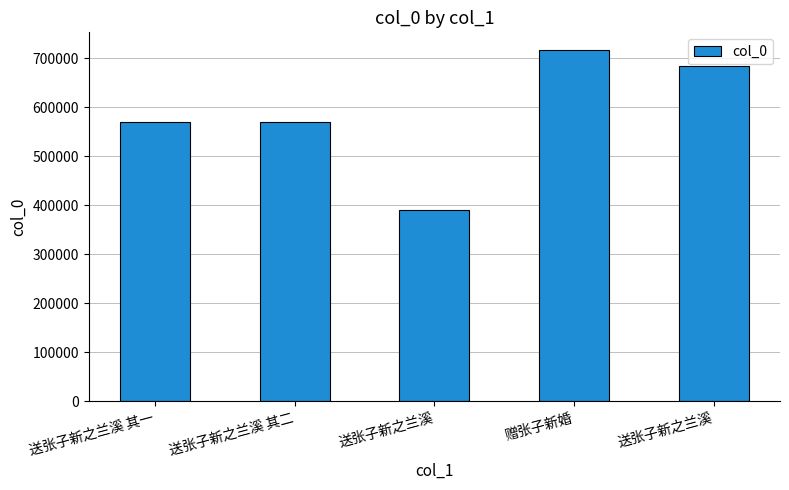

Reading left to right, transcribe all the data shown in this chart.

送张子新之兰溪 其一=570391	送张子新之兰溪 其二=570392	送张子新之兰溪=390054	赠张子新婚=716897	送张子新之兰溪=683819